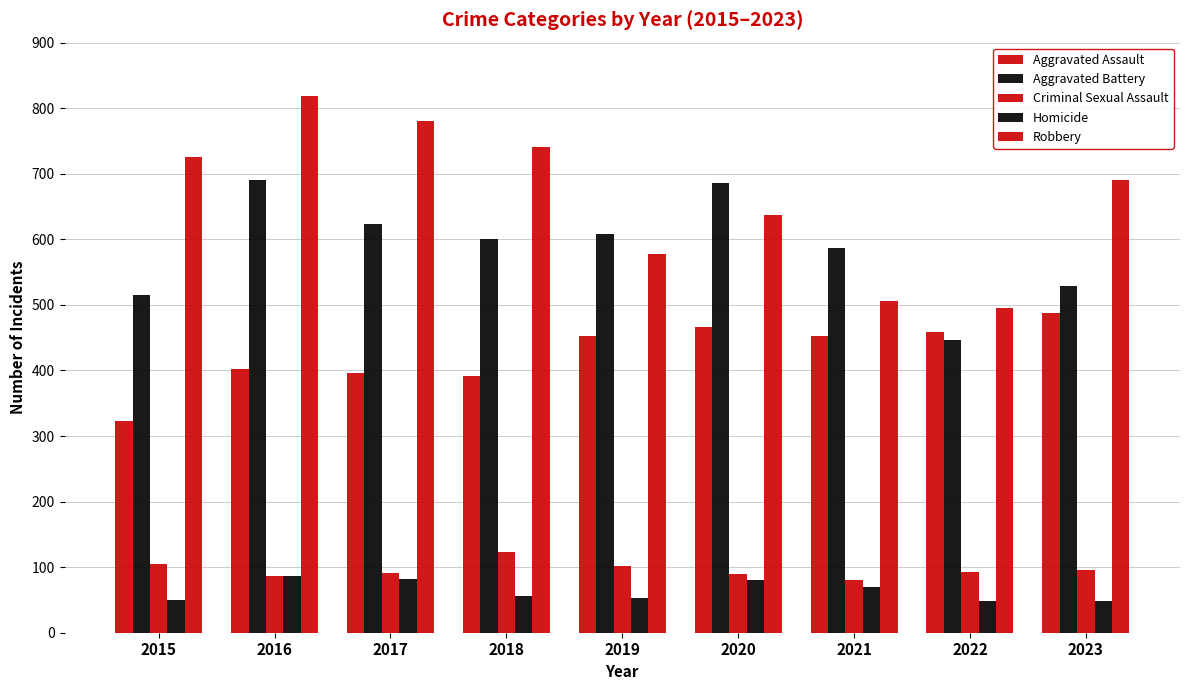

Reading right to left, transcribe all the data shown in this chart.

Aggravated Assault: 2023=488	2022=458	2021=452	2020=466	2019=452	2018=392	2017=396	2016=402	2015=323
Aggravated Battery: 2023=529	2022=446	2021=587	2020=686	2019=608	2018=600	2017=623	2016=691	2015=515
Criminal Sexual Assault: 2023=96	2022=93	2021=81	2020=89	2019=102	2018=123	2017=91	2016=87	2015=105
Homicide: 2023=48	2022=49	2021=69	2020=81	2019=53	2018=56	2017=82	2016=87	2015=50
Robbery: 2023=690	2022=495	2021=506	2020=637	2019=577	2018=741	2017=780	2016=819	2015=726